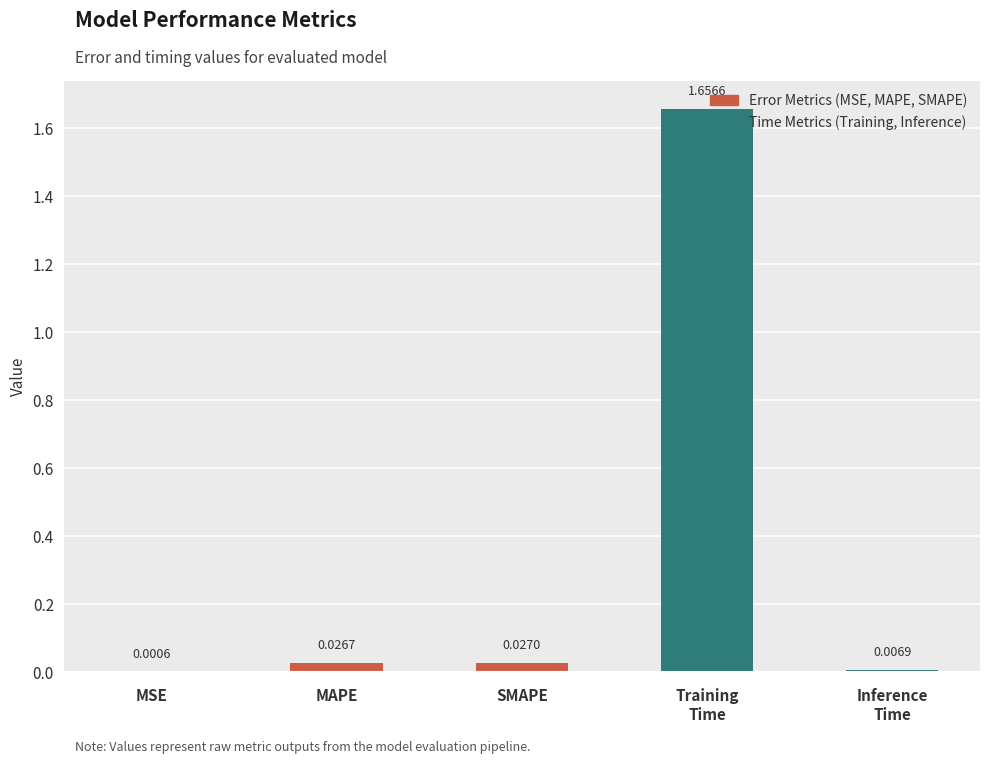

Which has a higher value, SMAPE or MAPE?

SMAPE